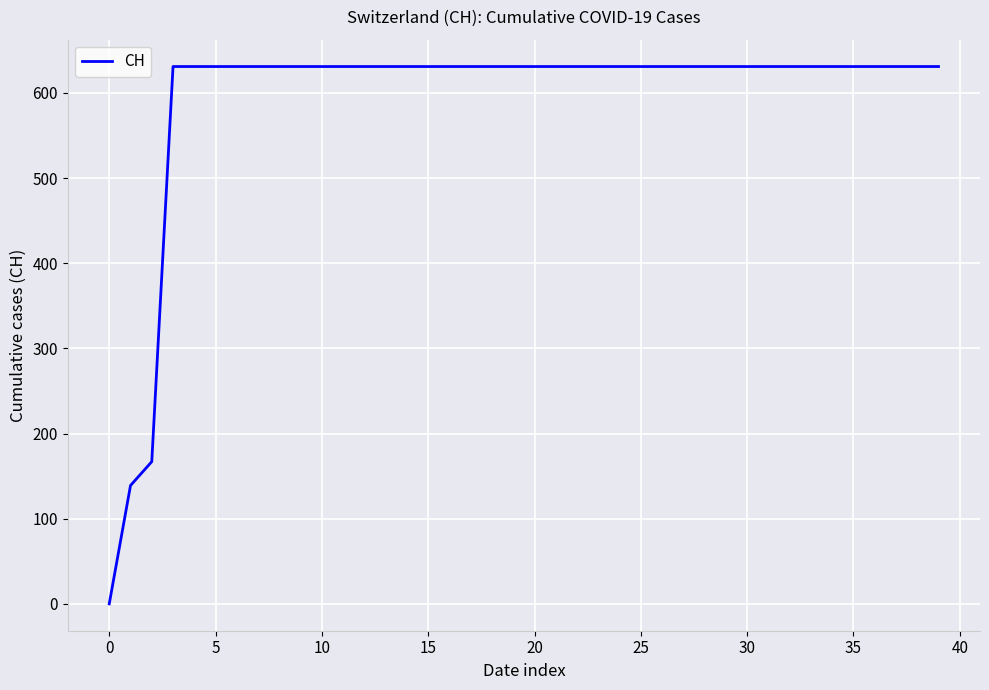

What is the maximum value shown in the chart?

631